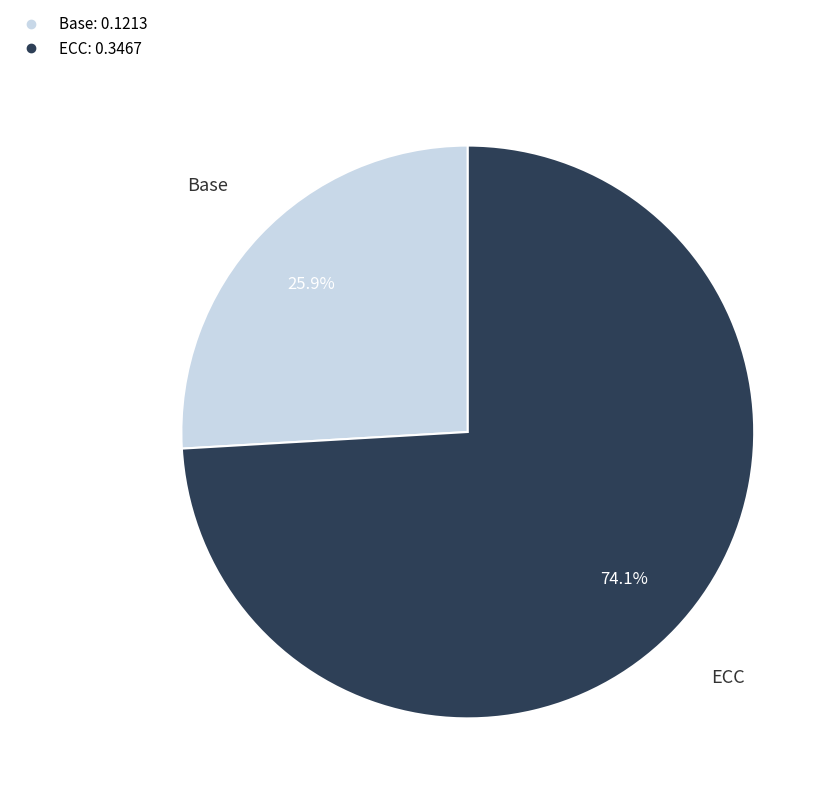

Is Base the majority of the pie?

No